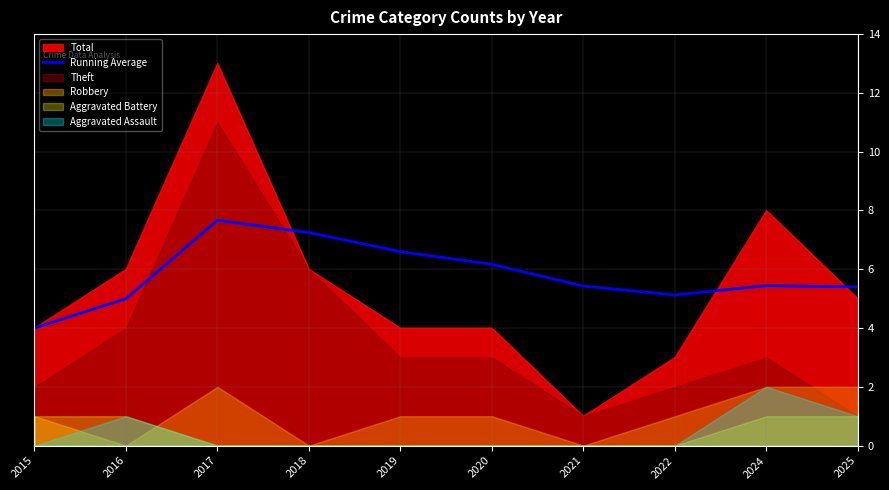

Where is the first local maximum?

2017